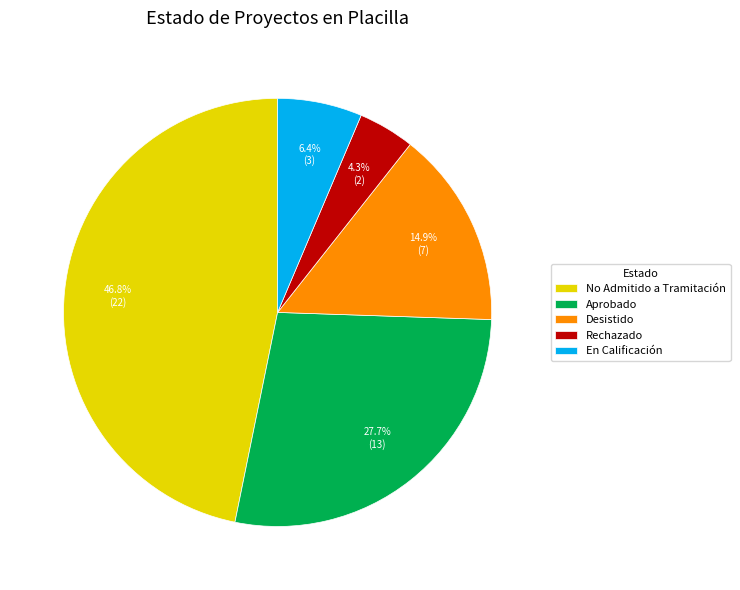

Which category has the smallest portion of the pie?

Rechazado